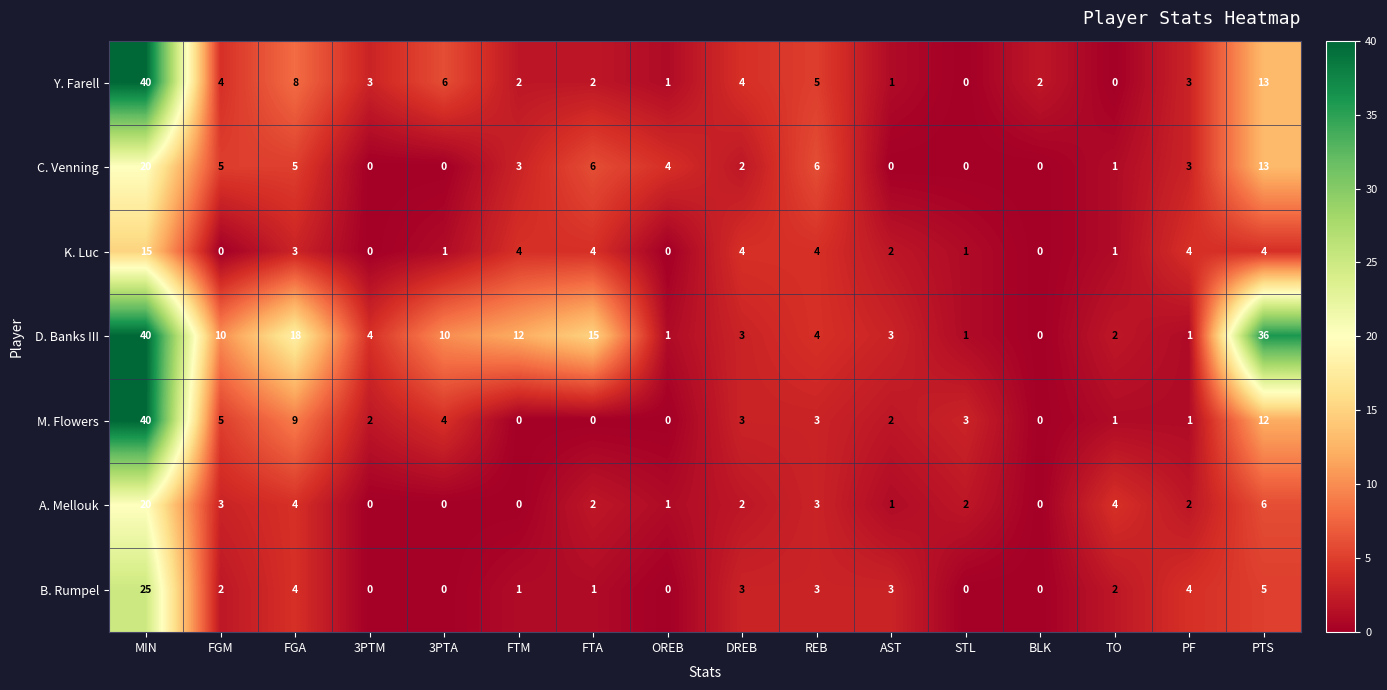

At which label is M. Flowers closest to 20?

PTS